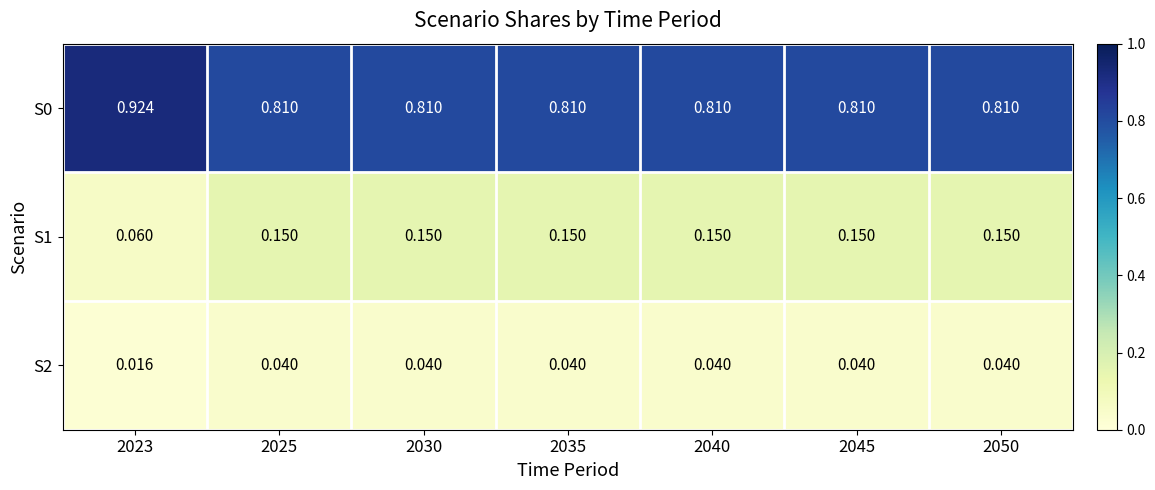

Is the value of S0 at 2040 greater than the value of S1 at 2050?

Yes